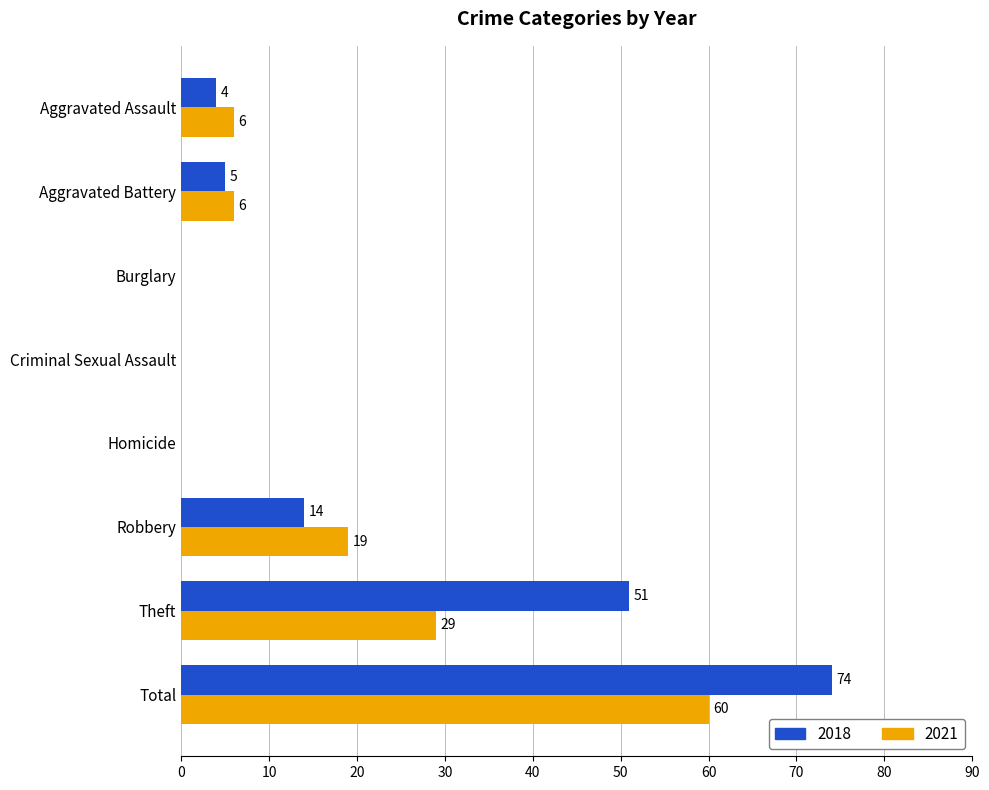

What is the sum of all 2021 values?

120